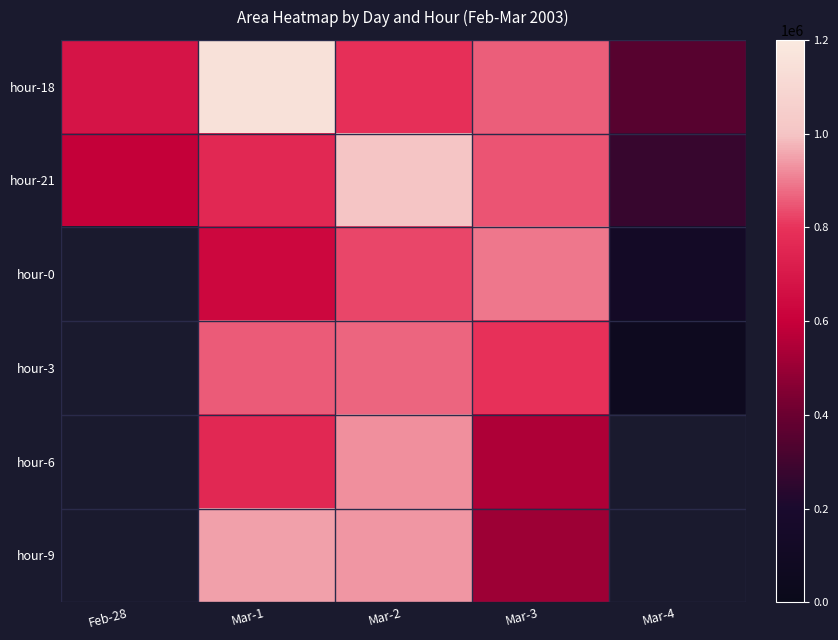

Where does the hour-9 series first go above 933125?

Mar-1